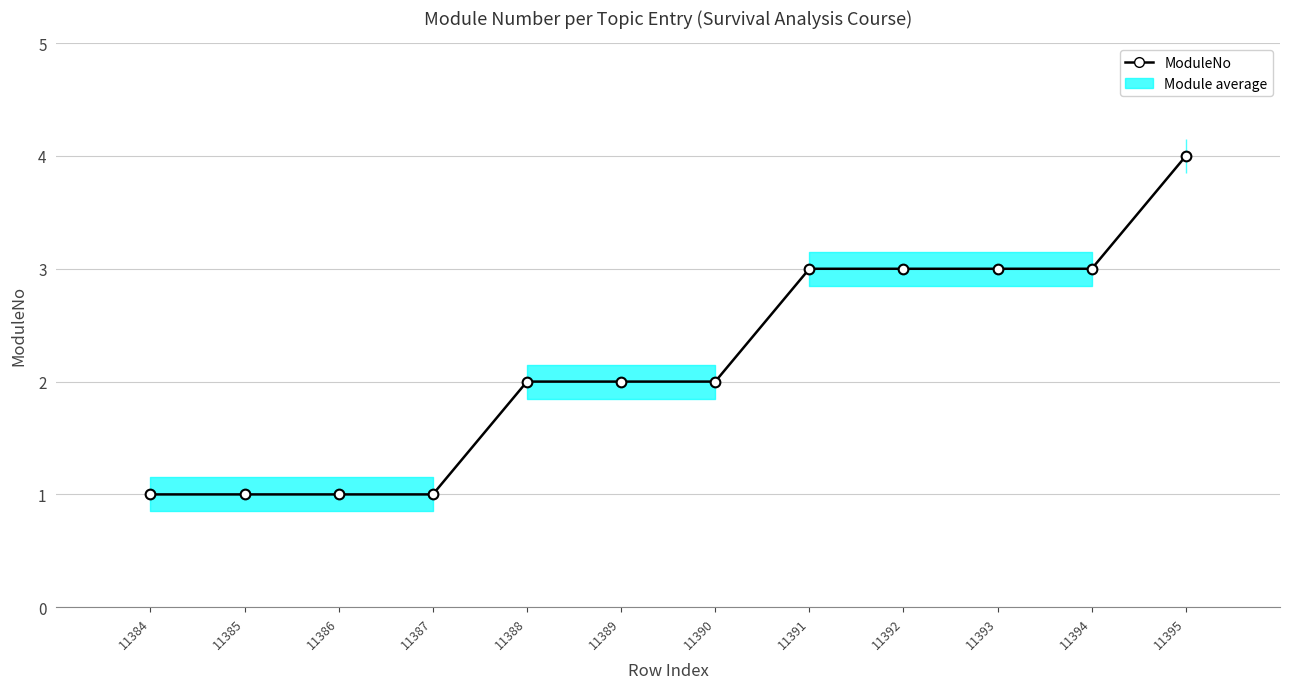

How many categories are shown in the chart?

12